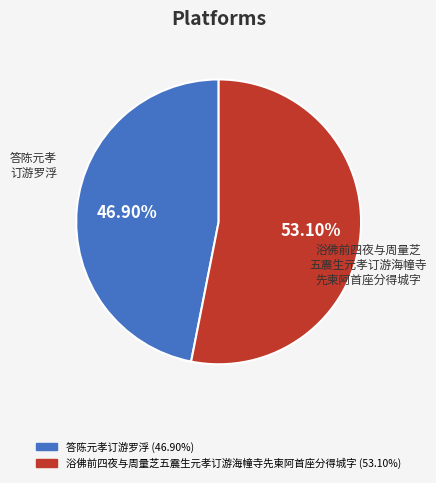

Is it true that 浴佛前四夜与周量芝五震生元孝订游海幢寺先柬阿首座分得城字 is 39% of the pie?

False